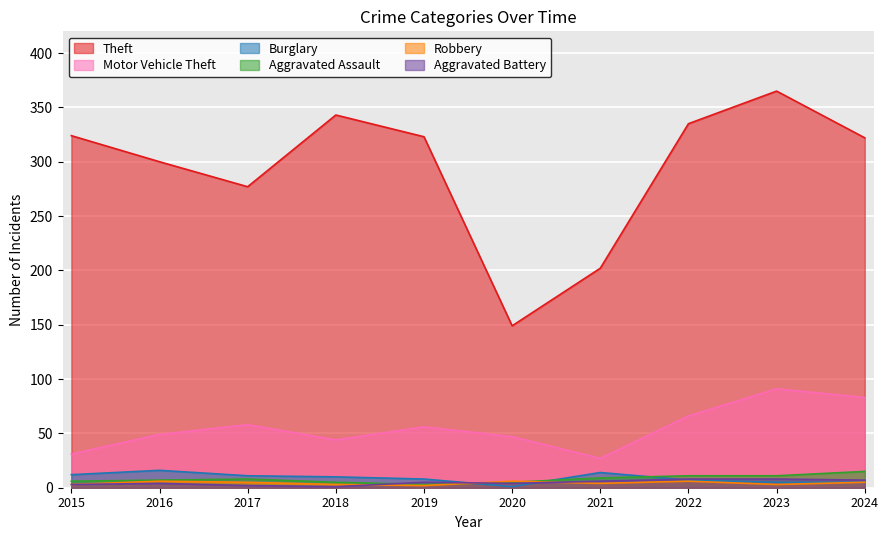

Where is Robbery nearest to the value 4?

2021